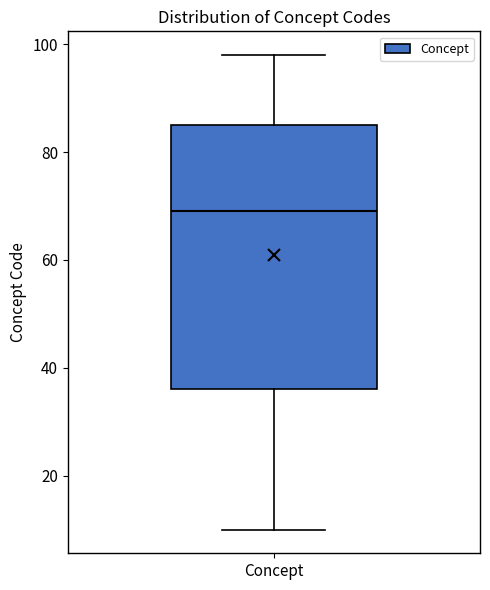

Where is the upper edge of the box for Concept on the y-axis? The values are not printed on the chart, so give them approximately, as read against the axis.

86